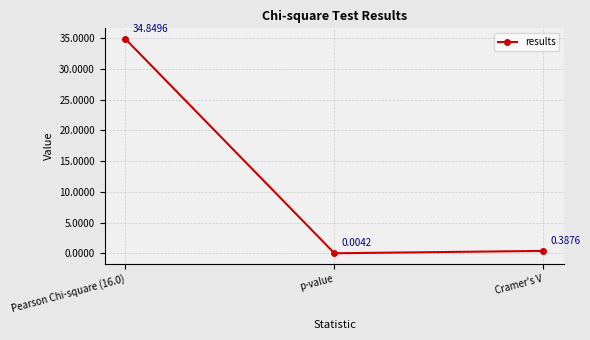

What is the label of the 2nd point from the right?

p-value